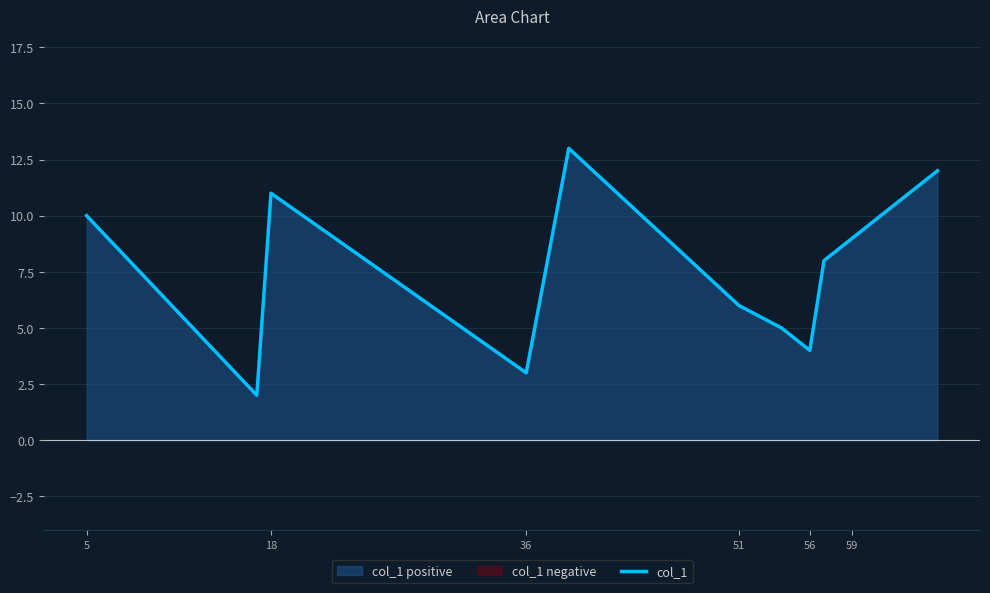

Is it true that col_1 equals 13.0 at 59?

False